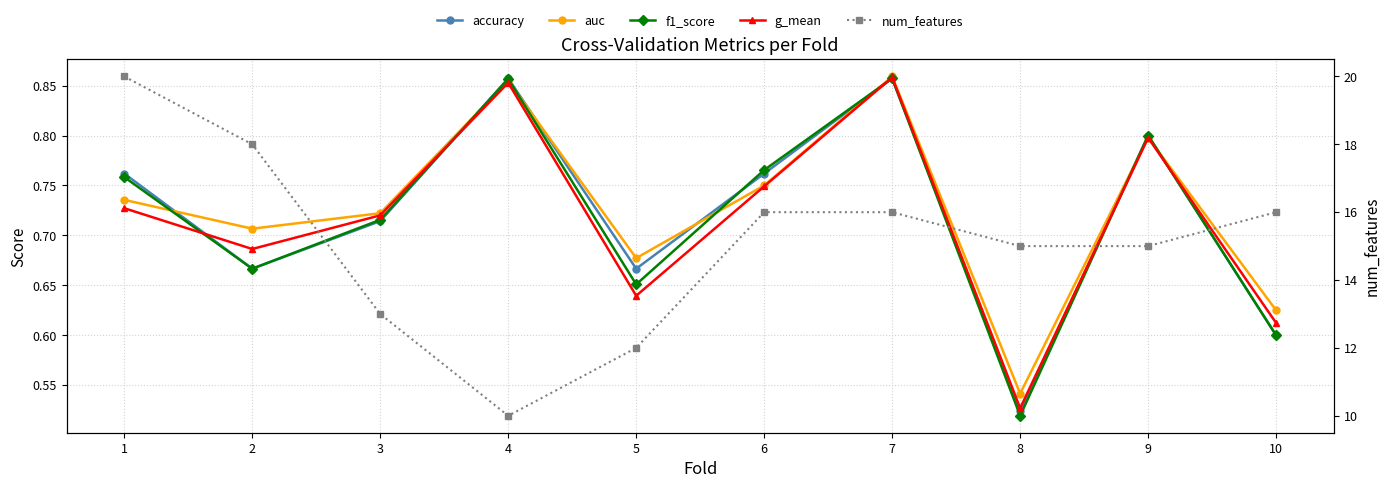

Read the accuracy value at 6.

0.8